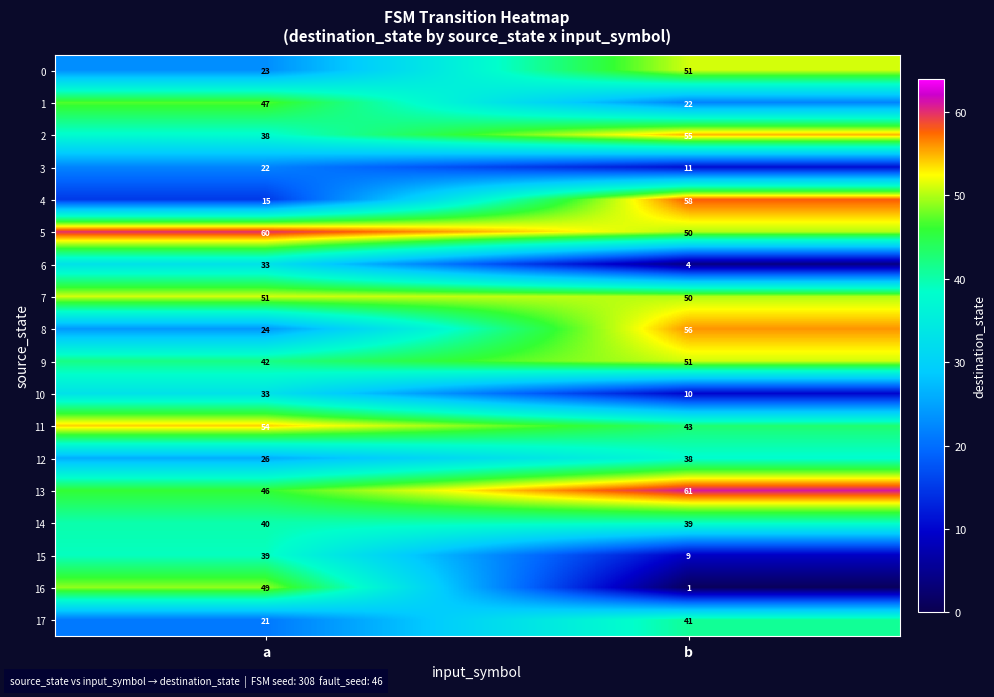

At which category does the chart reach its minimum across all series?

b